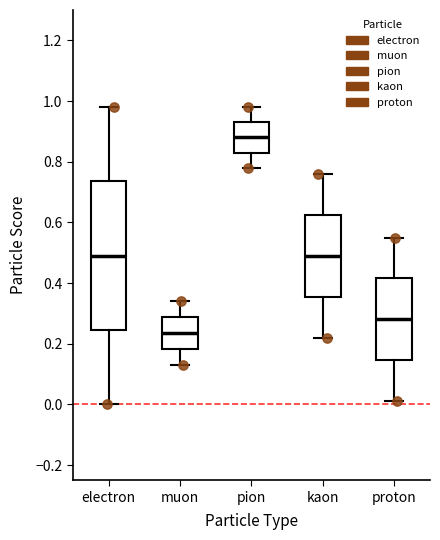

Where is the lower edge of the box for pion on the y-axis? The values are not printed on the chart, so give them approximately, as read against the axis.

0.84